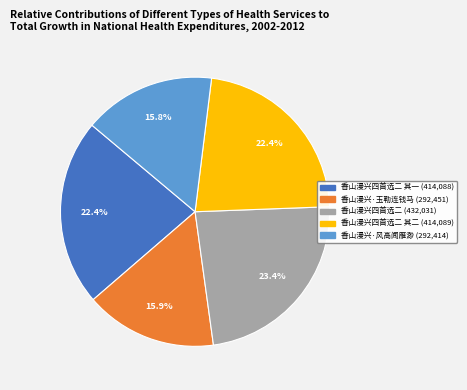

How many slices are in this pie chart?

5